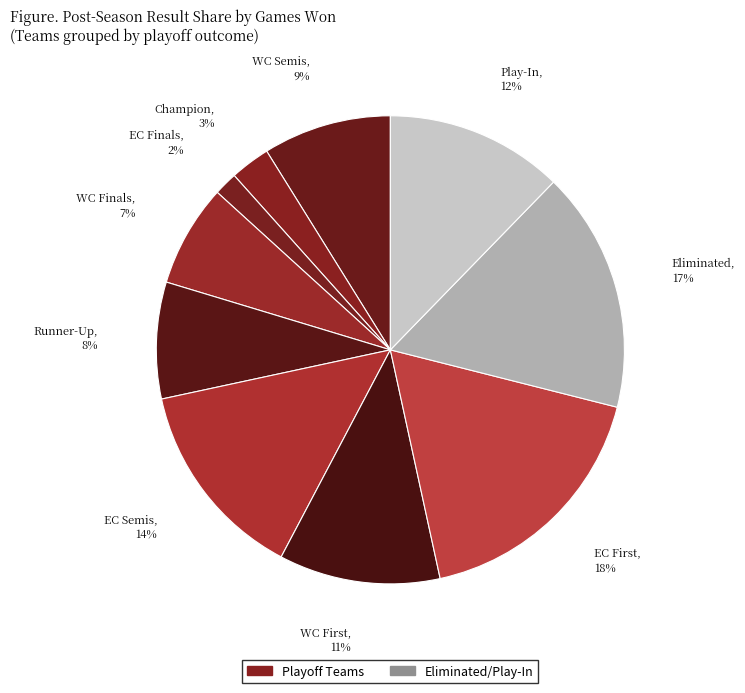

Does any single category account for the majority?

No